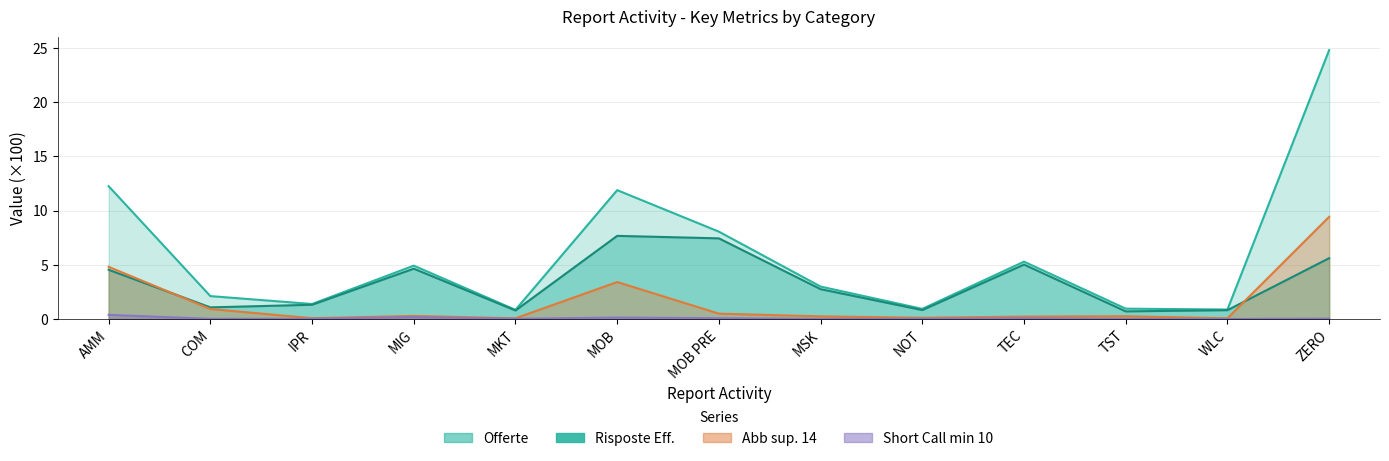

At how many categories does at least one series exceed 11?

3